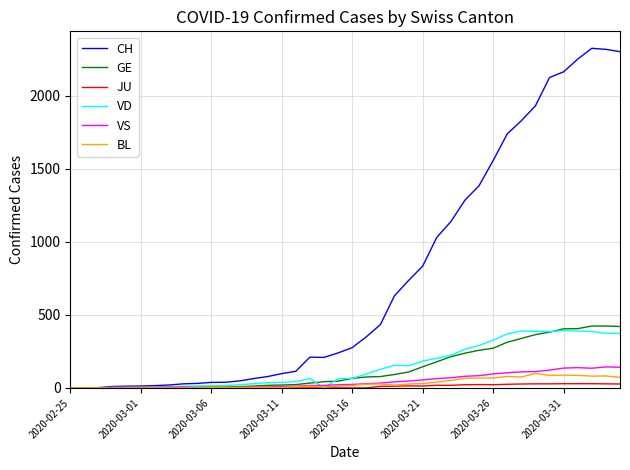

Count the number of data series in this chart.

6